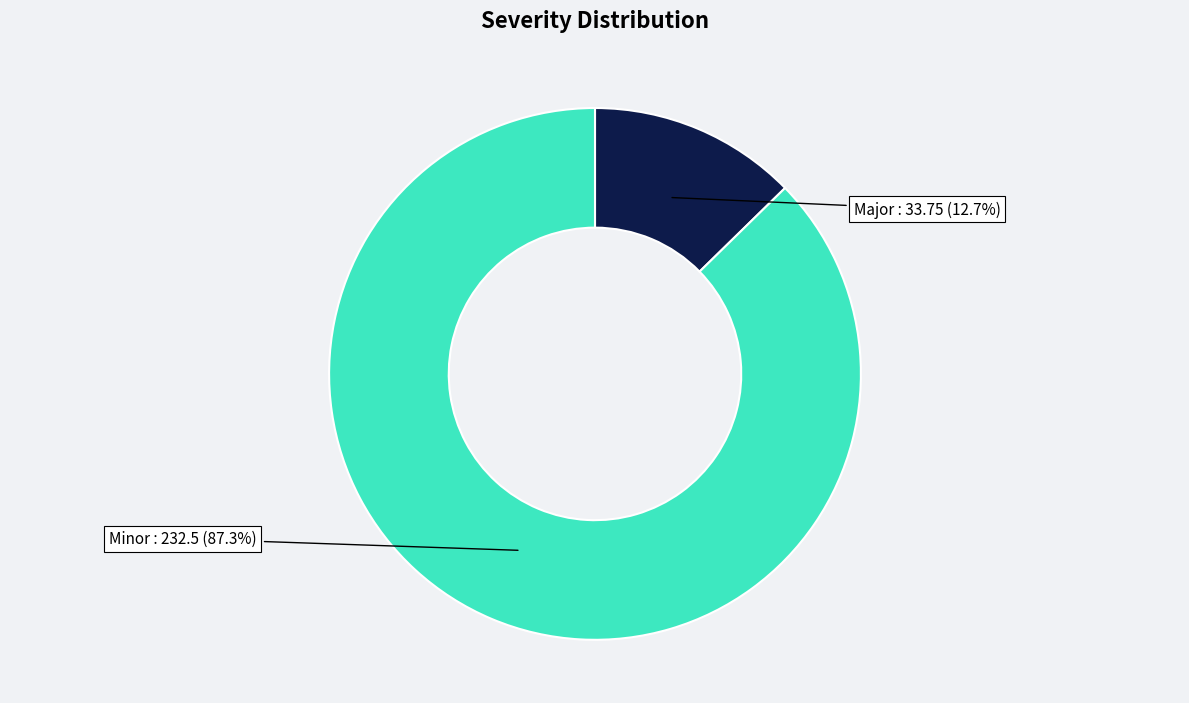

Does any single category account for the majority?

Yes